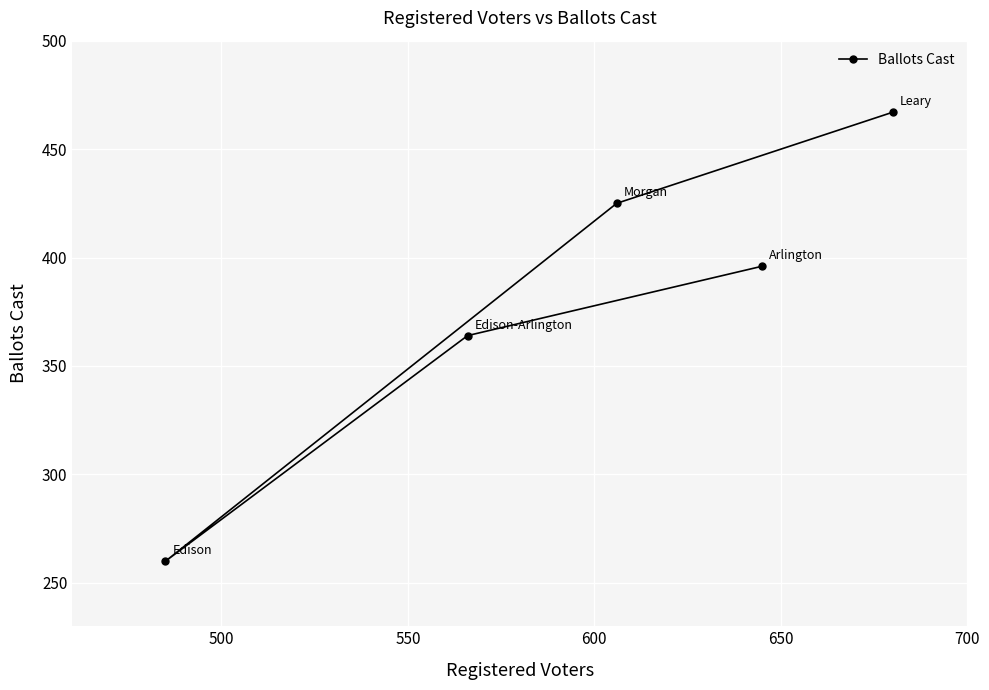

What is the sum of all values?

1912